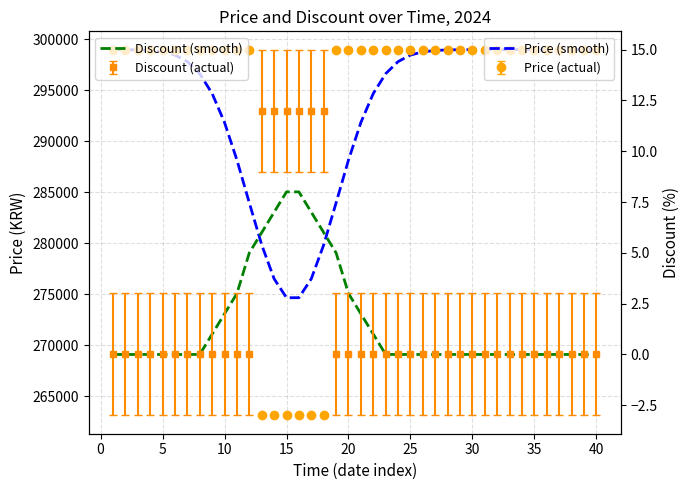

What is the average value of the Discount (smooth) series?

2